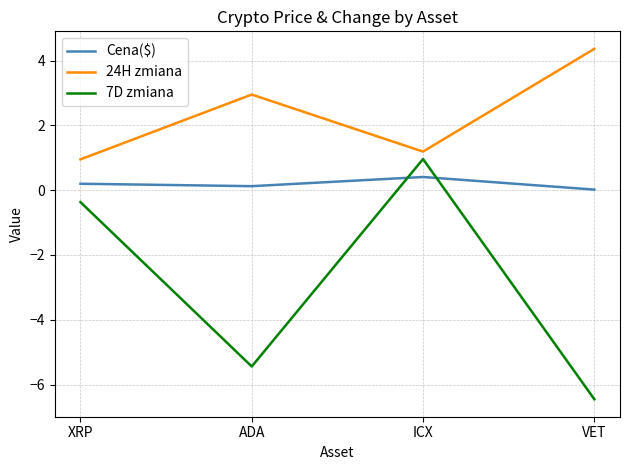

At ADA, list the series in order from smallest to largest.

7D zmiana, Cena($), 24H zmiana